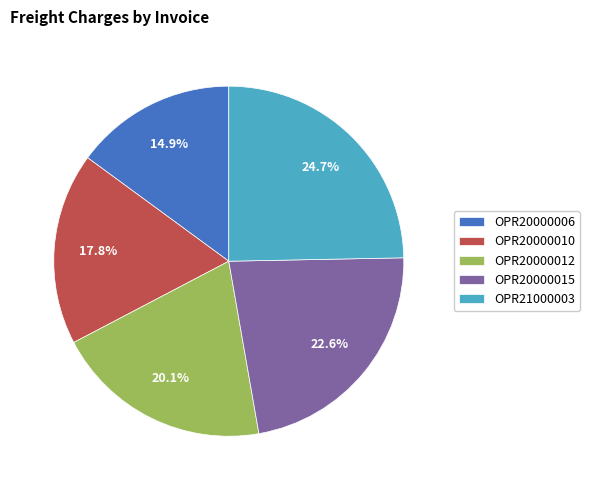

Which slice is the smallest?

OPR20000006